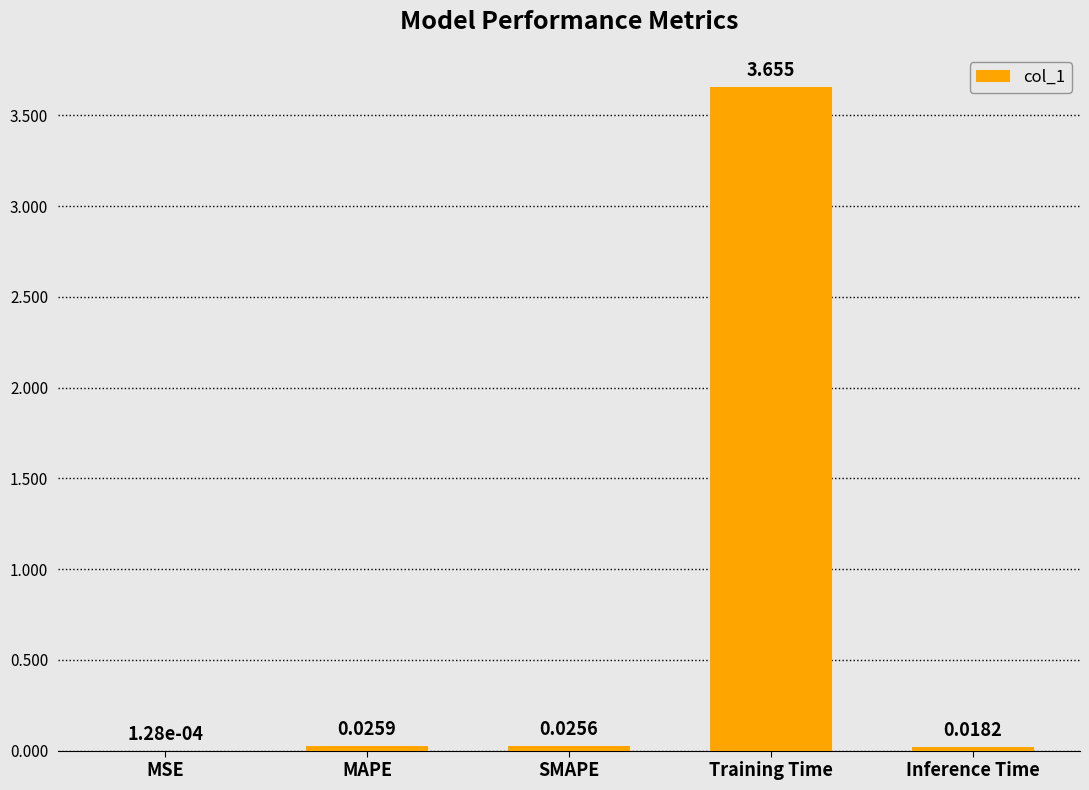

Between Inference Time and MSE, which is larger?

Inference Time